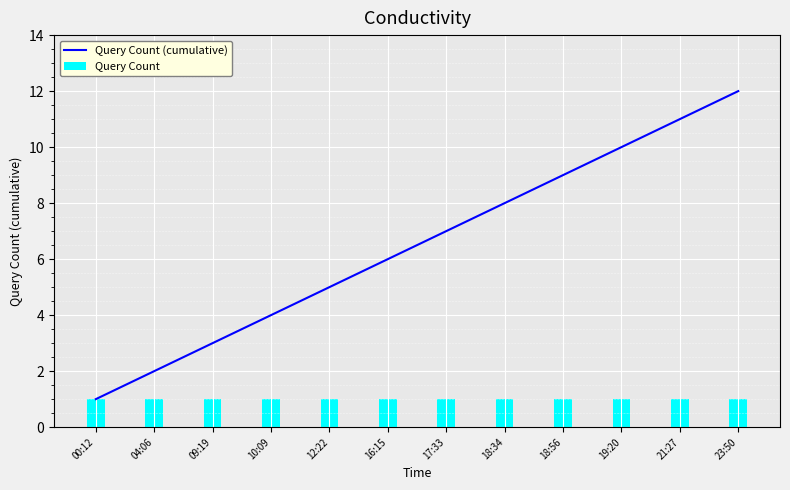

Reading left to right, list all the values displayed in this chart.

Query Count (cumulative): 1	2	3	4	5	6	7	8	9	10	11	12
Query Count: 1	1	1	1	1	1	1	1	1	1	1	1